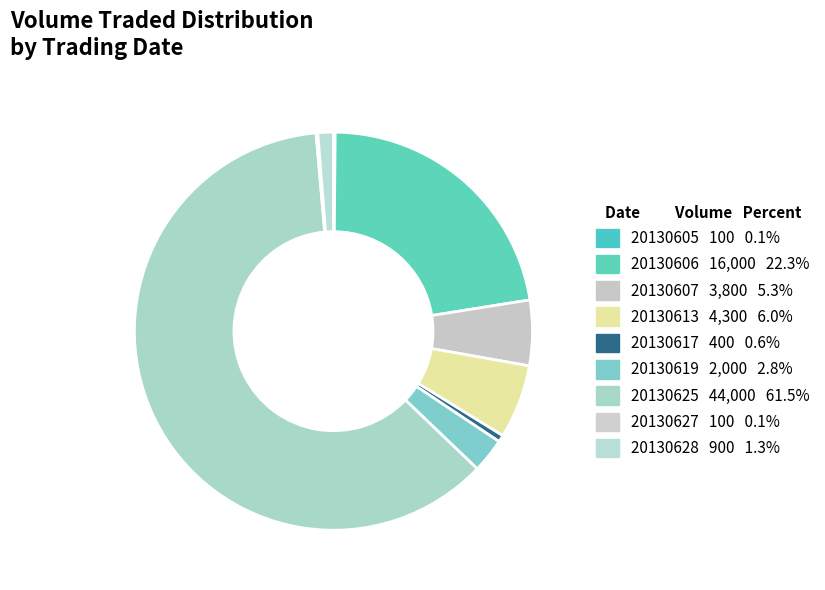

What is the change in value from 20130617 to 20130627?

-300